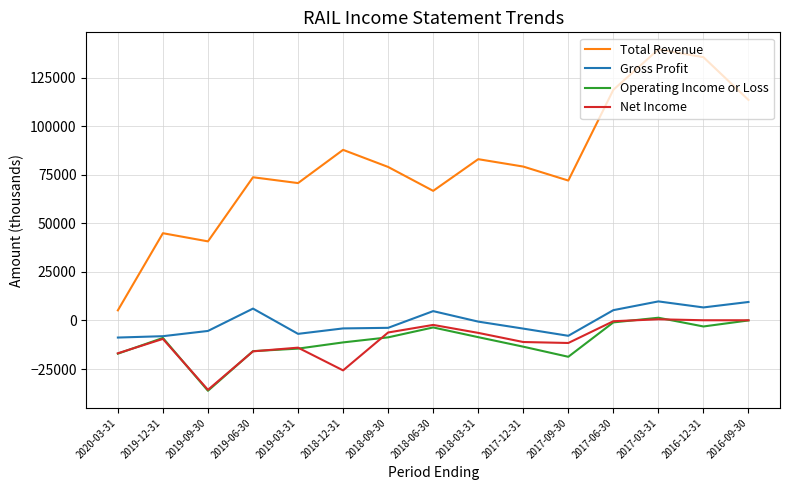

At how many categories does at least one series exceed 8966?

14